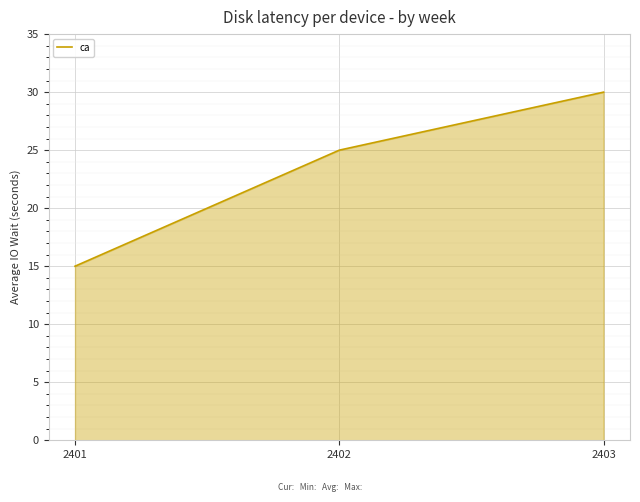

How many values are between 15 and 30?

3